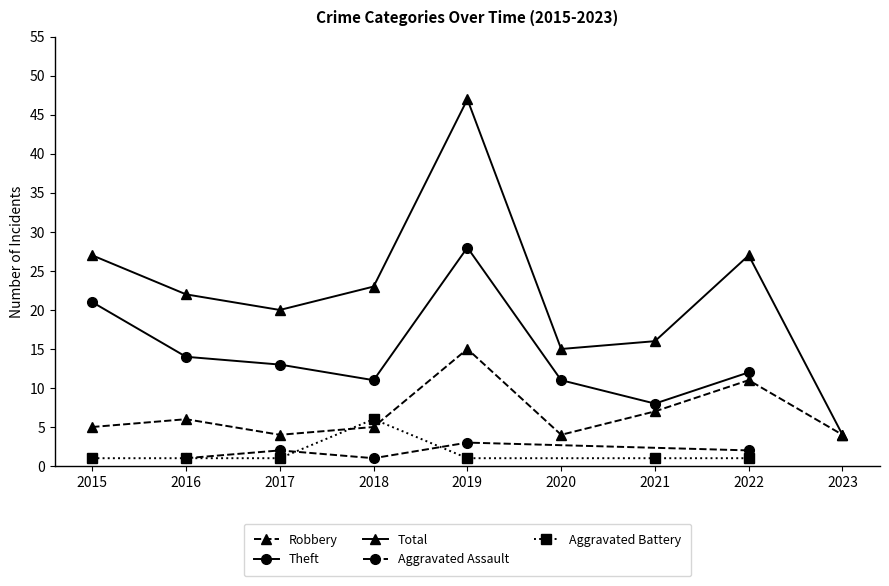

True or false: Theft and Aggravated Assault cross at least once.

False